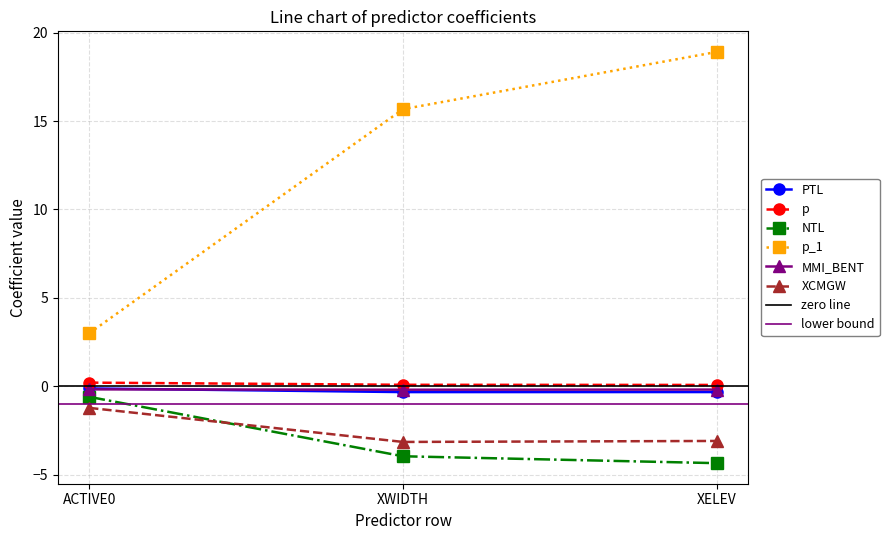

What is the minimum value for NTL?

-4.3